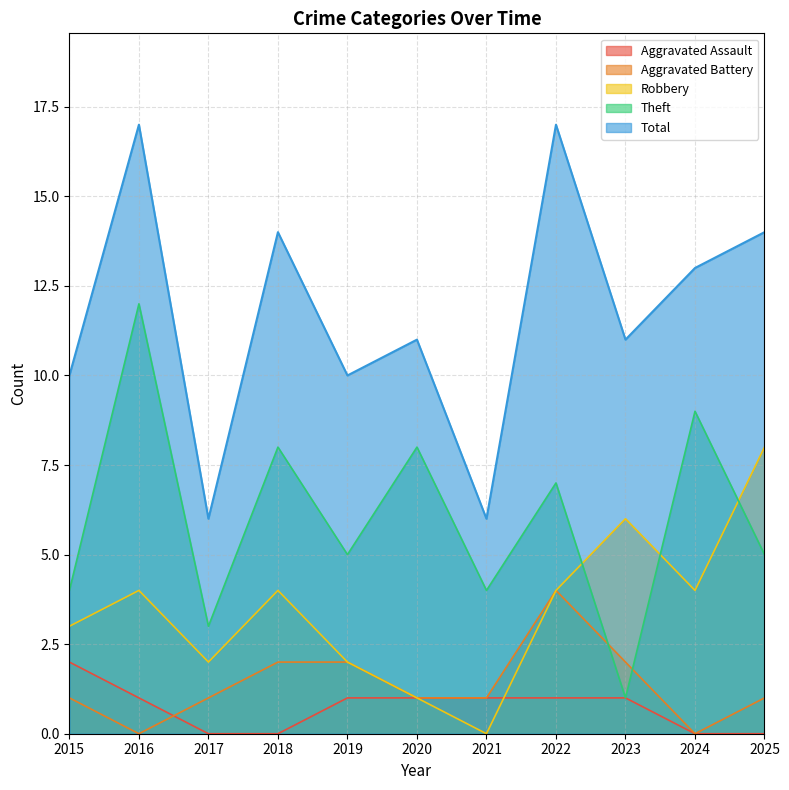

What value does the Robbery series have at 2020?

1